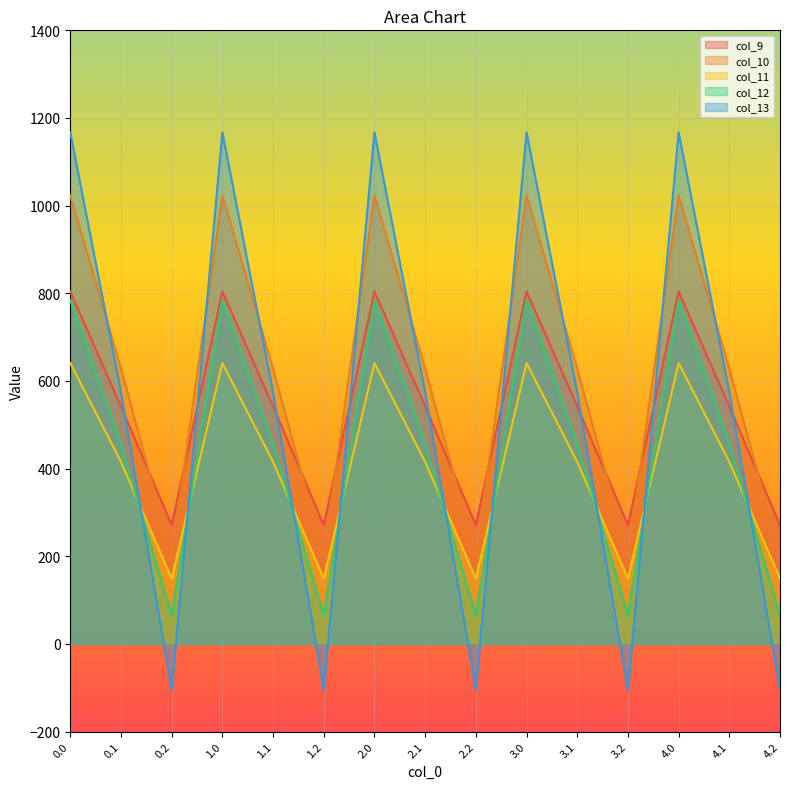

How many interior local valleys does the col_11 series have?

4